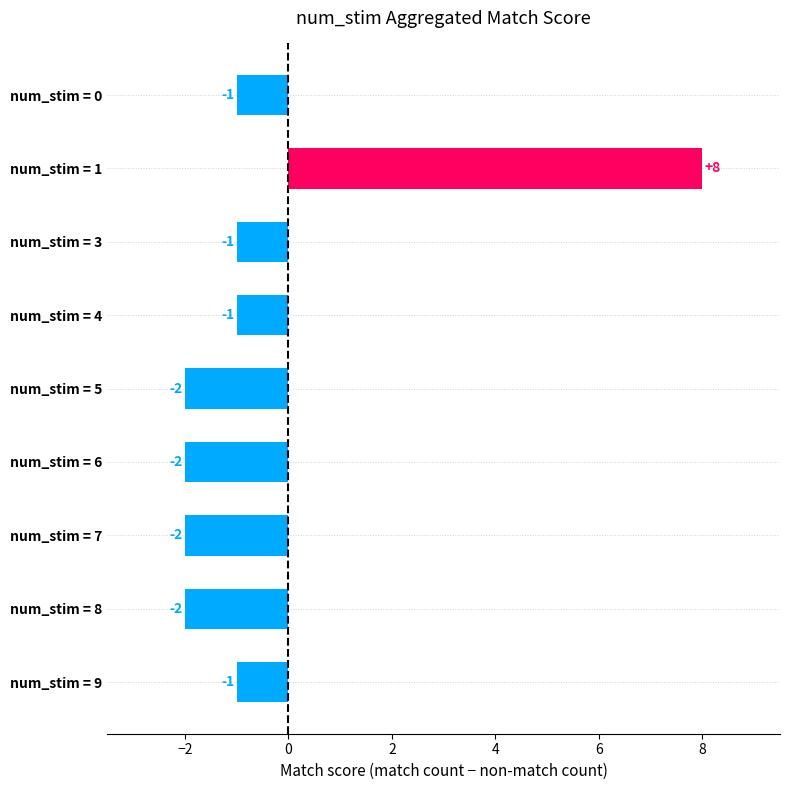

What is the change in value from num_stim = 1 to num_stim = 6?

-10